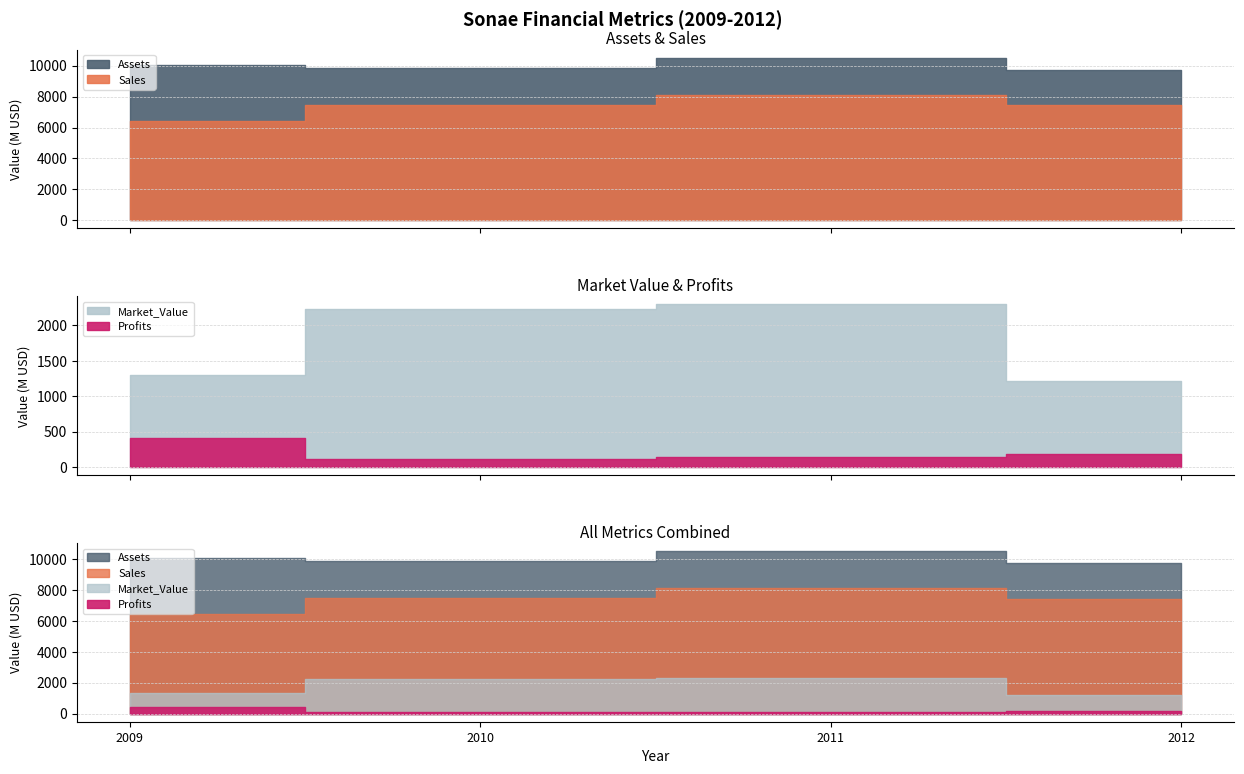

What is the difference between the highest and lowest values at 2012?

9555.8